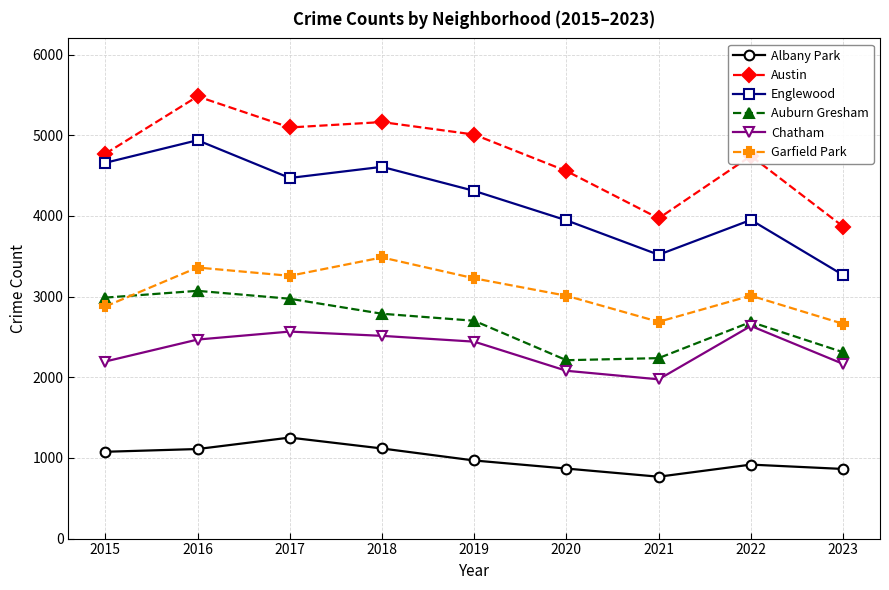

Where is Garfield Park nearest to the value 3073?

2022